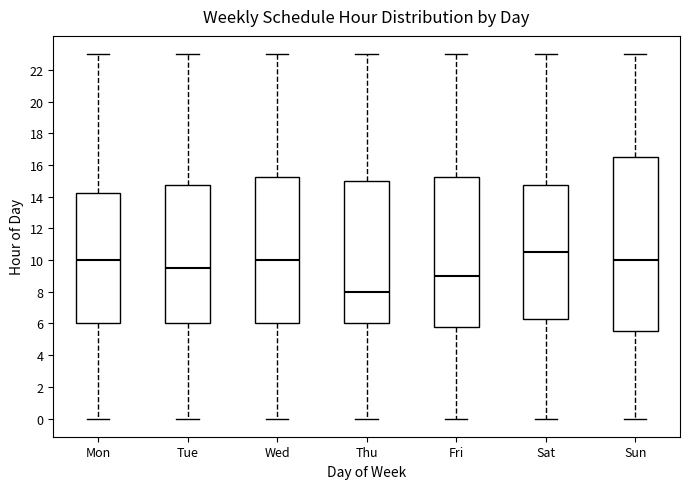

Reading left to right, read every box against the y-axis: the position of its median line, the range the box covers, and the ends of its whiskers. The values are not printed on the chart, so give them approximately, as read against the axis.

Mon: median 10.0, box 6.0 to 14.2, whiskers 0.0 to 23.0
Tue: median 9.6, box 6.0 to 14.8, whiskers 0.0 to 23.0
Wed: median 10.0, box 6.0 to 15.2, whiskers 0.0 to 23.0
Thu: median 8.0, box 6.0 to 15.0, whiskers 0.0 to 23.0
Fri: median 9.0, box 5.8 to 15.2, whiskers 0.0 to 23.0
Sat: median 10.6, box 6.2 to 14.8, whiskers 0.0 to 23.0
Sun: median 10.0, box 5.6 to 16.6, whiskers 0.0 to 23.0